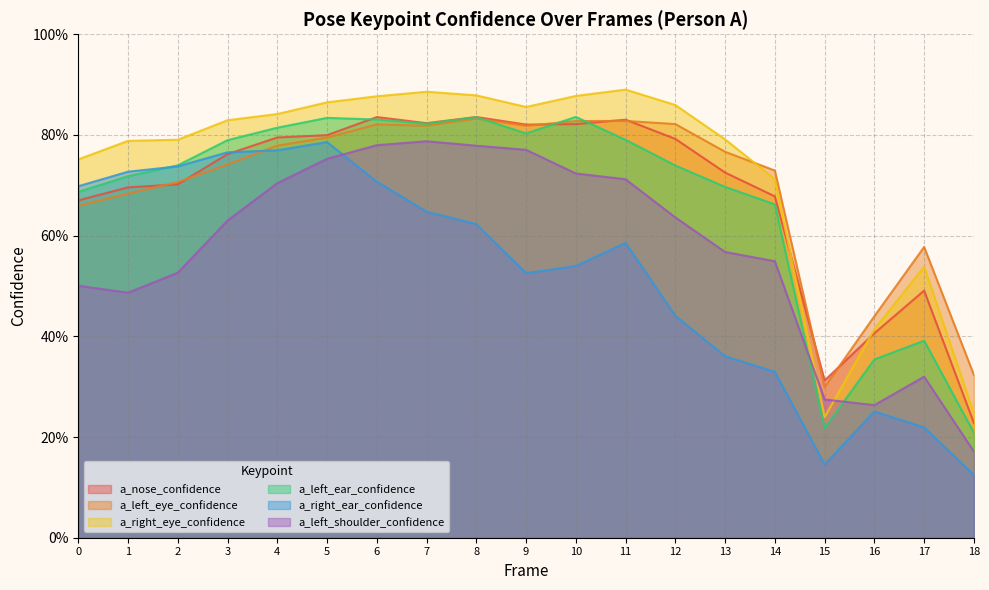

What is the spread (max minus min) of values at 3?

0.2